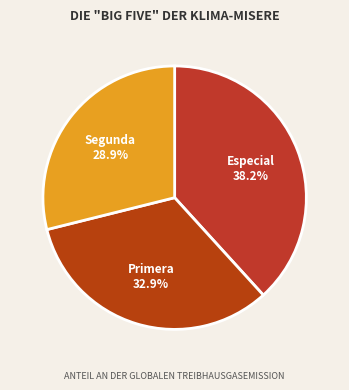

To the nearest percent, what is the difference between the largest and smallest slice percentages?

9%